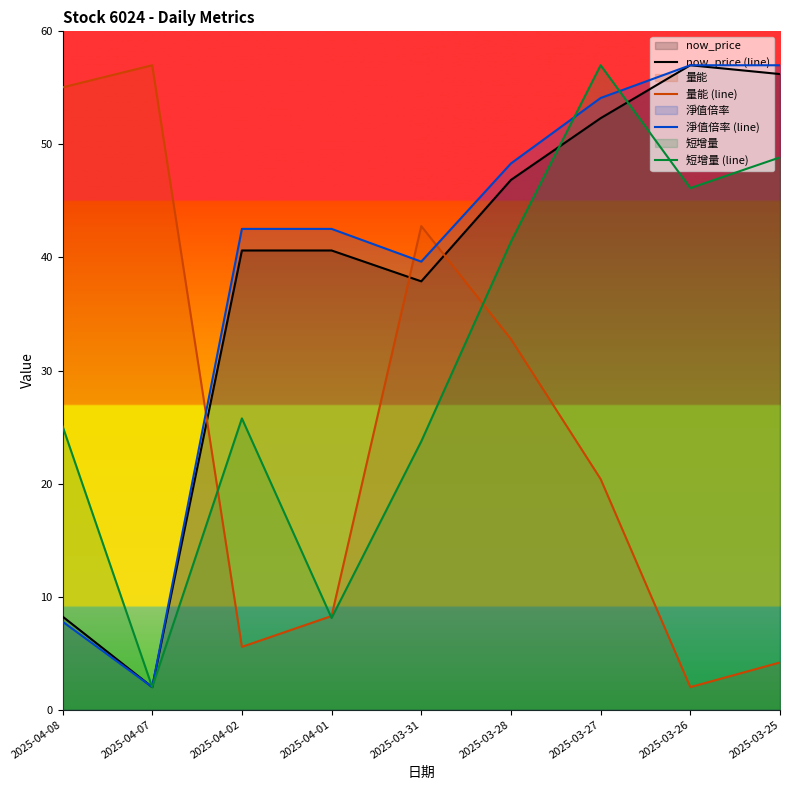

What is the maximum value shown in the chart?

57.0